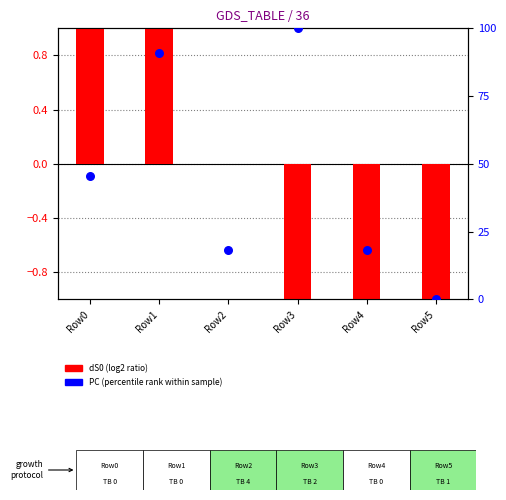

At how many categories does at least one series exceed 81?

2